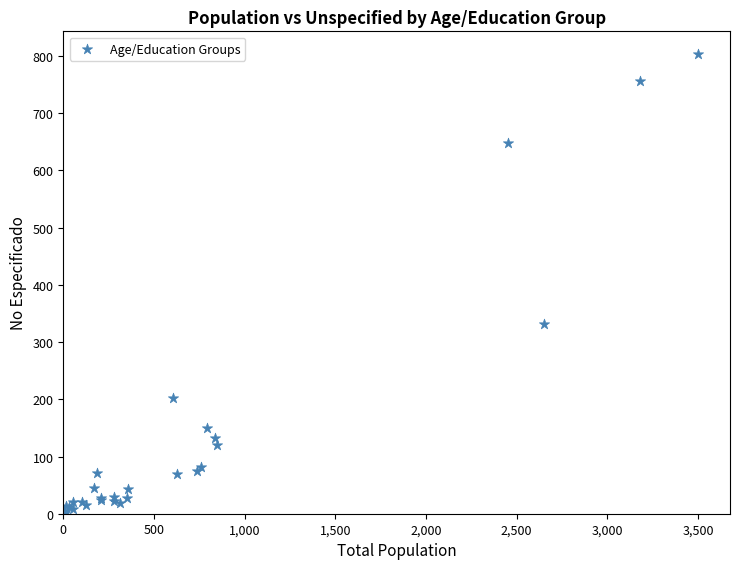

What Y value in the scatter plot is closest to 401?

332